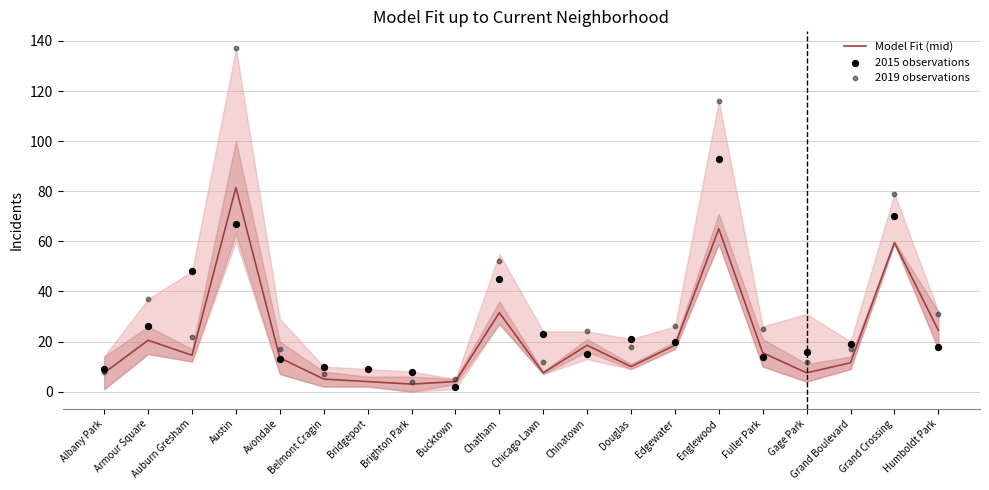

At which category is the sum across all series the highest?

Austin